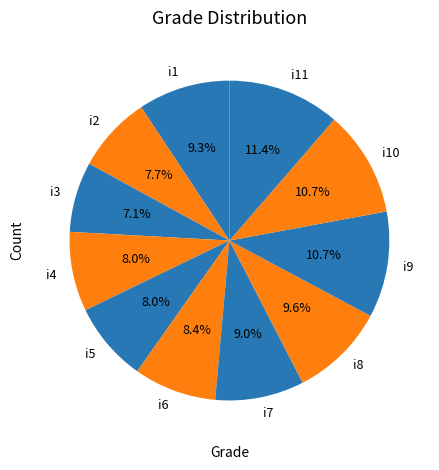

To the nearest percent, what is the difference between the i3 and i8 slice percentages?

3%